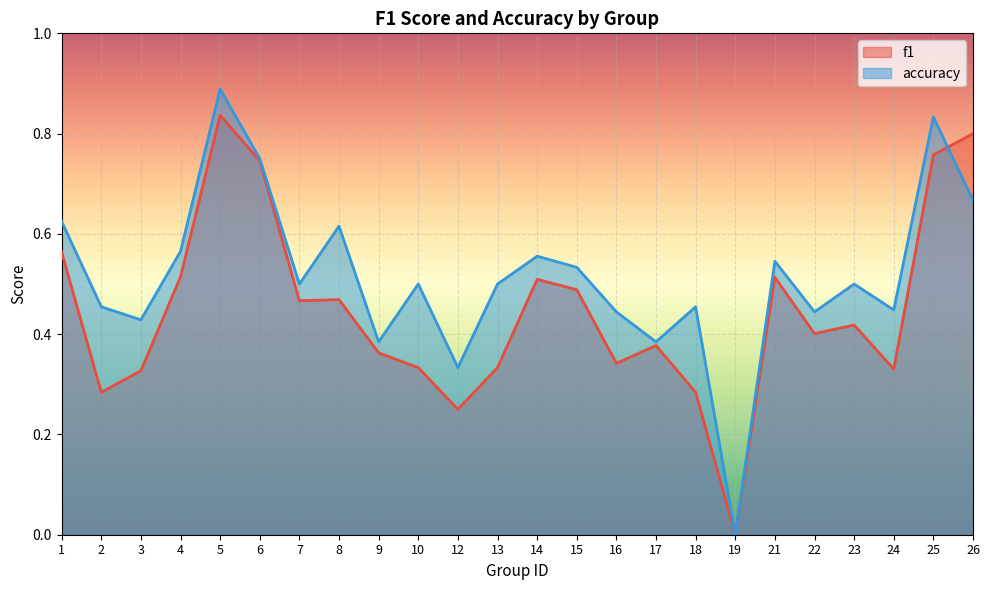

What is the approximate value of accuracy at 13?

0.5